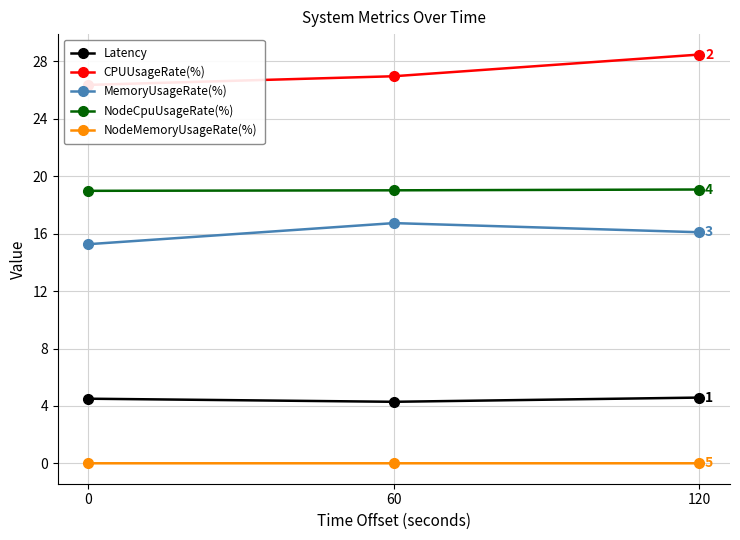

Reading left to right, list all the values displayed in this chart.

Latency: 4.5	4.3	4.6
CPUUsageRate(%): 26.4	27.0	28.5
MemoryUsageRate(%): 15.3	16.7	16.1
NodeCpuUsageRate(%): 19.0	19.0	19.1
NodeMemoryUsageRate(%): 0.0	0.0	0.0